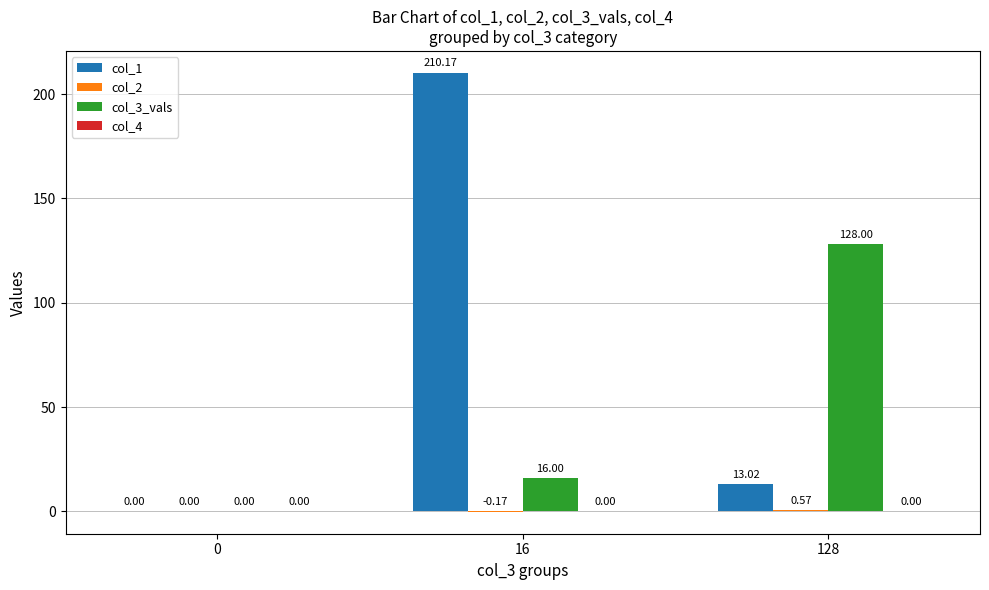

At which label does col_1 reach its peak?

16